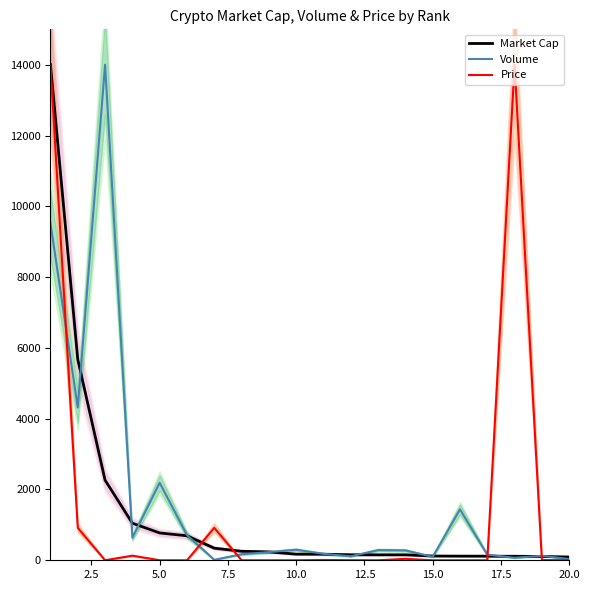

True or false: Price has more than 2 interior local peaks.

True